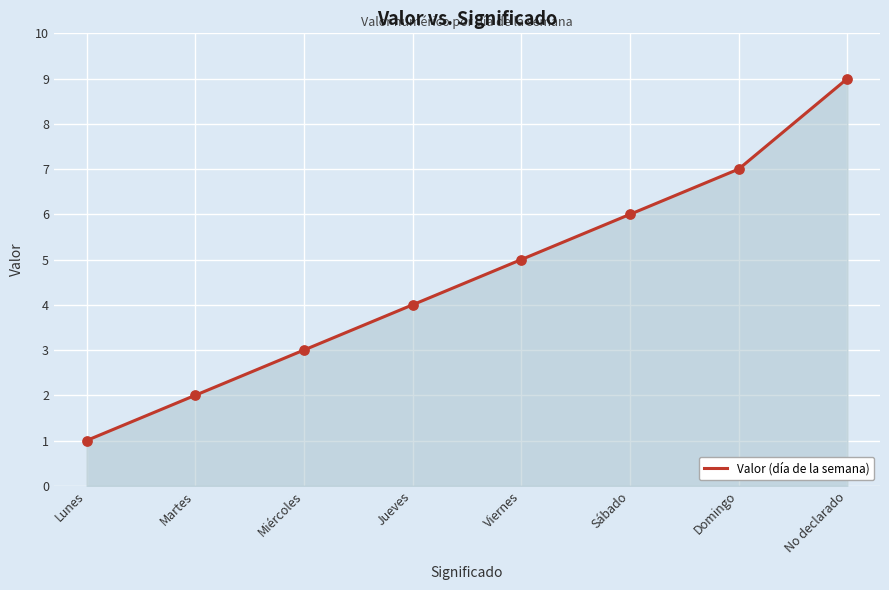

Which has a higher value, Jueves or Martes?

Jueves